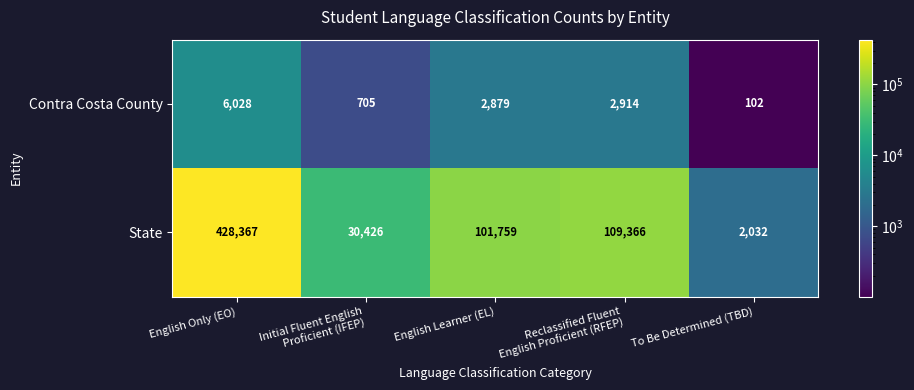

What is the sum of all Contra Costa County values?

12628